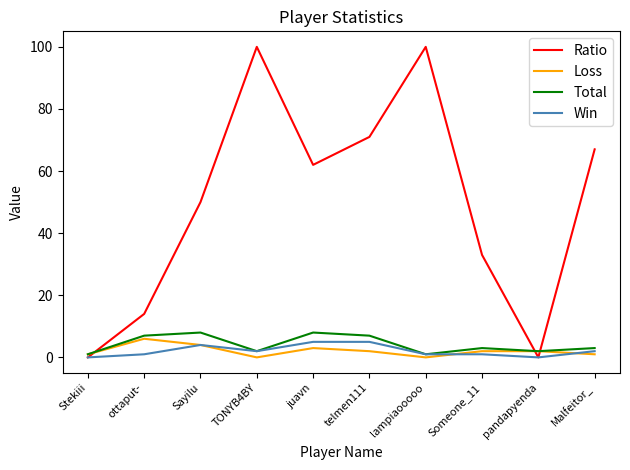

Reading right to left, extract all data points from this chart.

Ratio: 67	0	33	100	71	62	100	50	14	0
Loss: 1	2	2	0	2	3	0	4	6	1
Total: 3	2	3	1	7	8	2	8	7	1
Win: 2	0	1	1	5	5	2	4	1	0